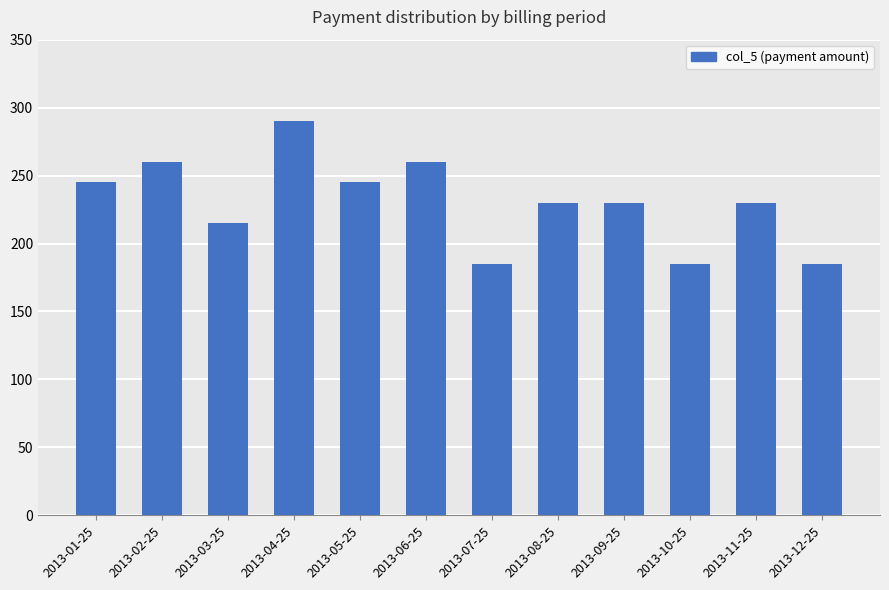

How many series are shown in this chart?

1